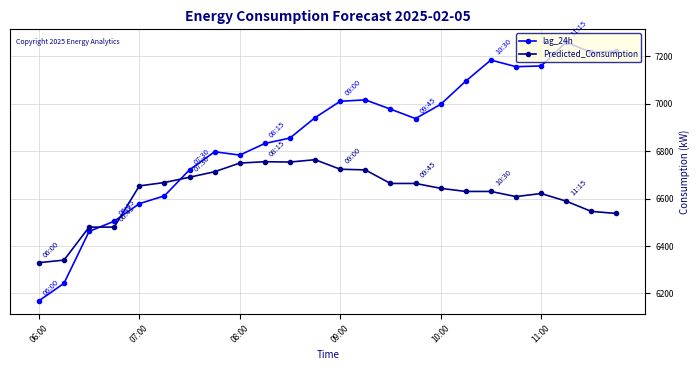

Which series has the widest spread of values?

lag_24h